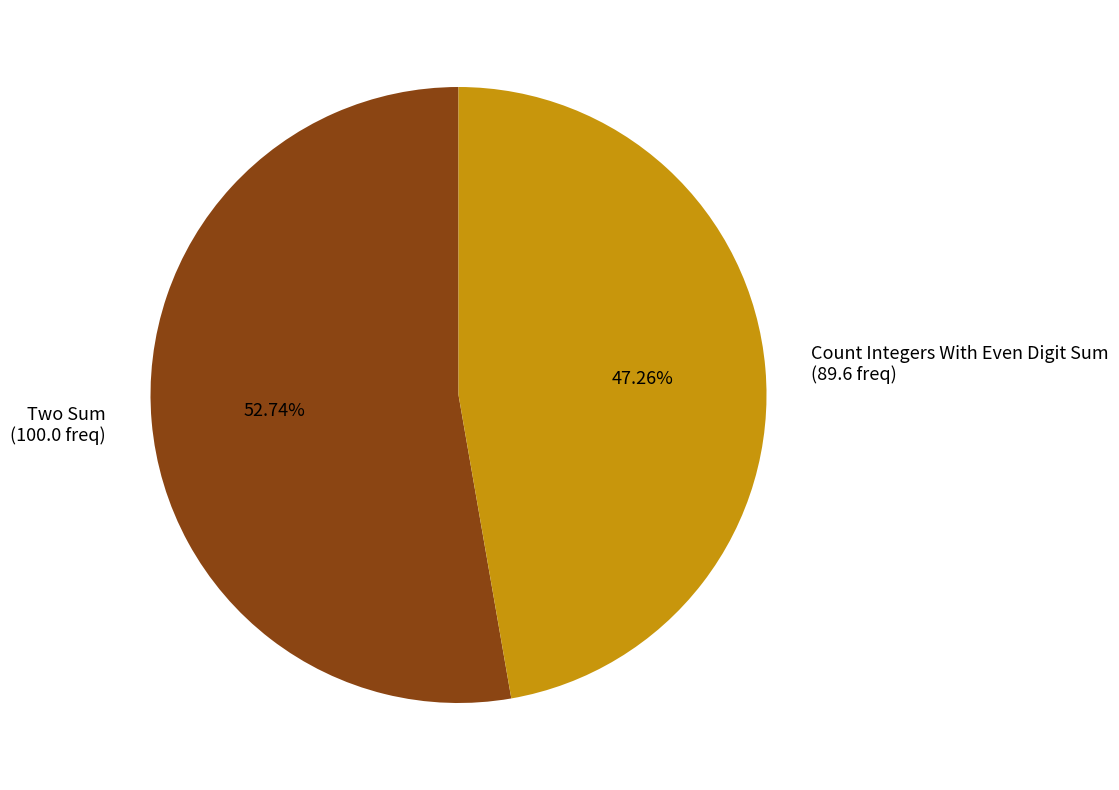

Which category has the smallest portion of the pie?

Count Integers With Even Digit Sum